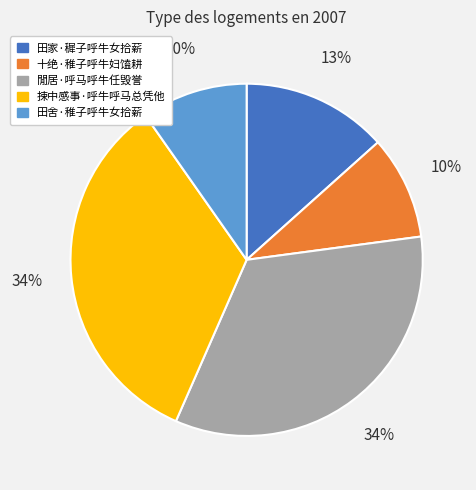

To the nearest percent, what is the average slice percentage?

20%